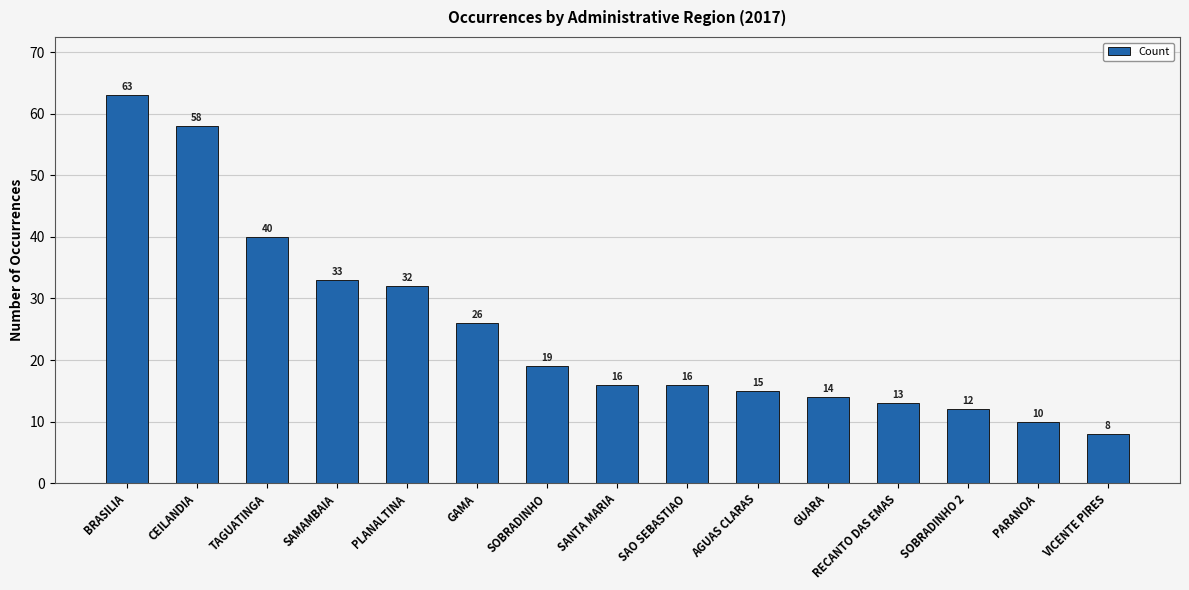

What is the change in value from BRASILIA to PARANOA?

-53